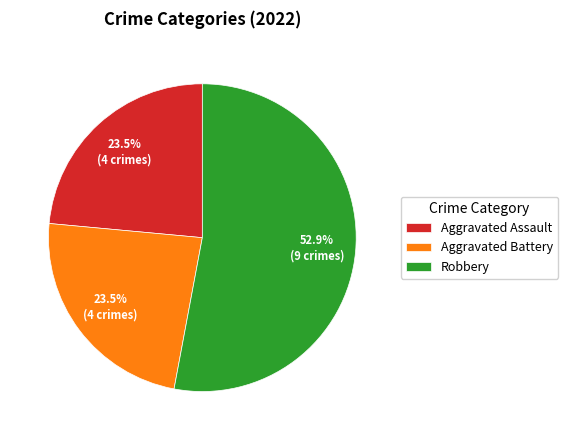

What percentage is NOT represented by Aggravated Assault?

76.5%